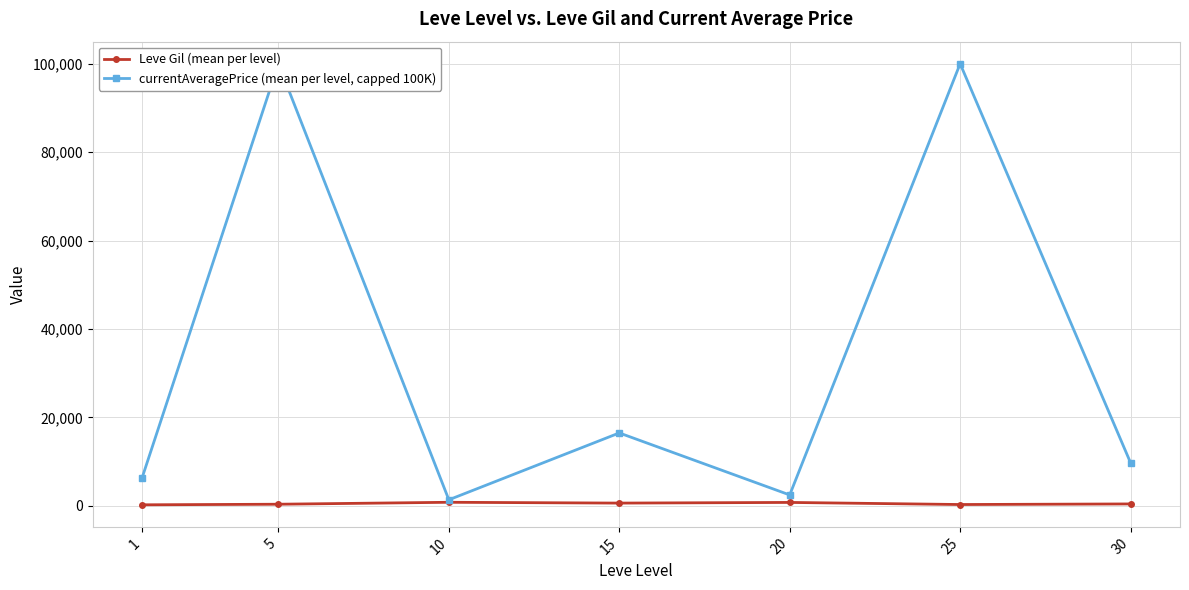

Where is the first local minimum for currentAveragePrice (mean per level, capped 100K)?

10